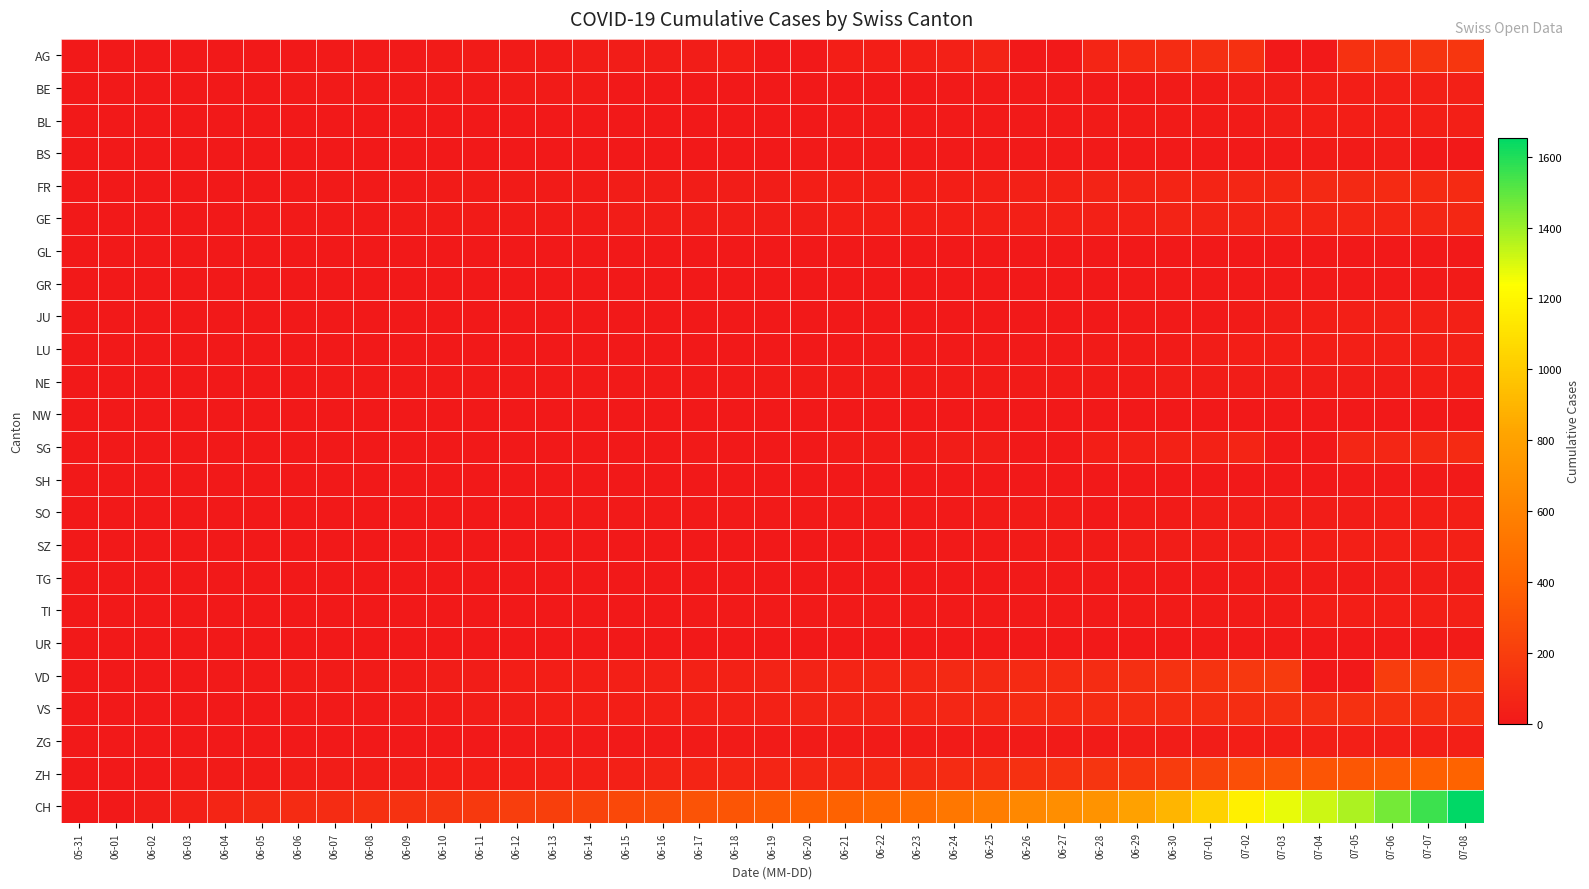

Which label corresponds to the smallest value in the chart?

06-04